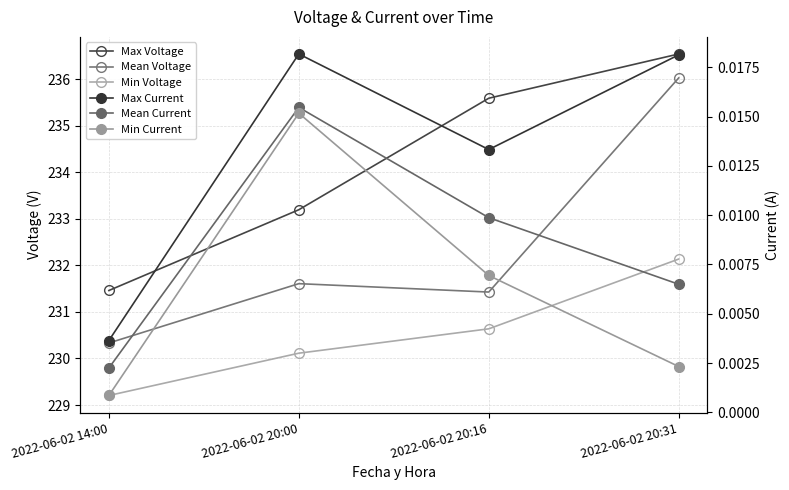

How many lines are shown in the chart?

6